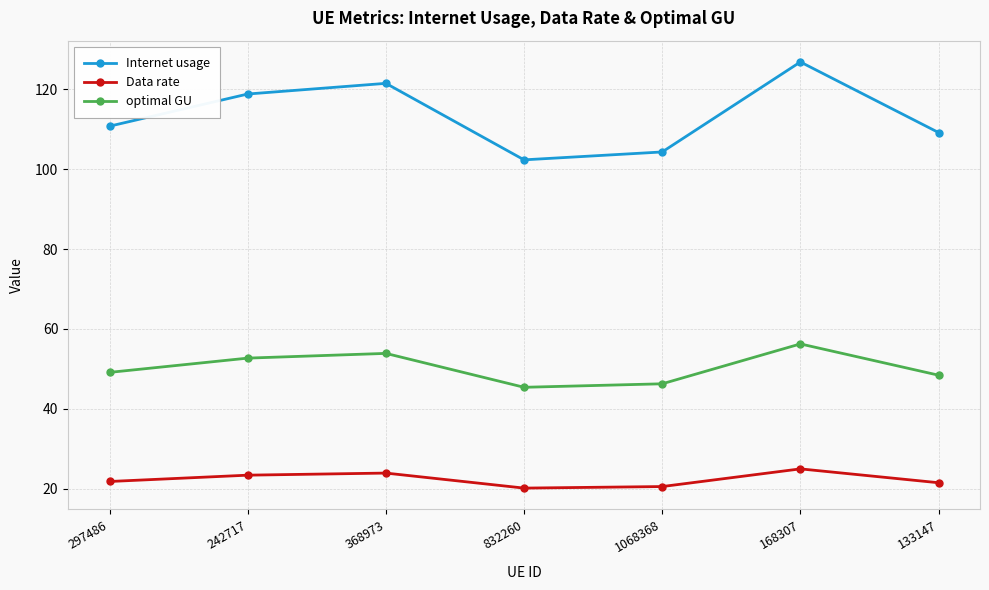

In optimal GU, how many points are higher than both neighbors (excluding endpoints)?

2